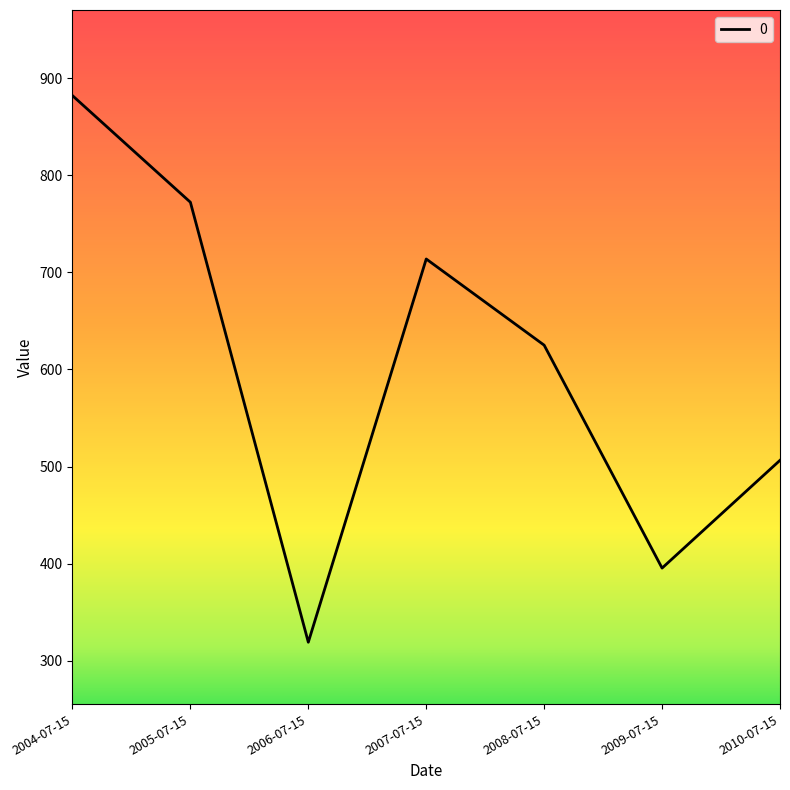

What is the difference between the second highest and minimum values?

453.3